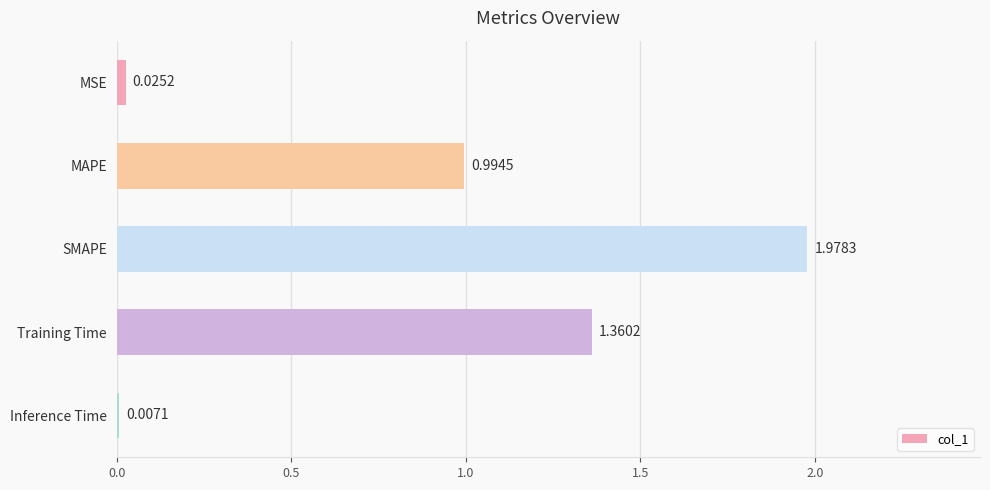

Which label corresponds to the largest value in the chart?

SMAPE